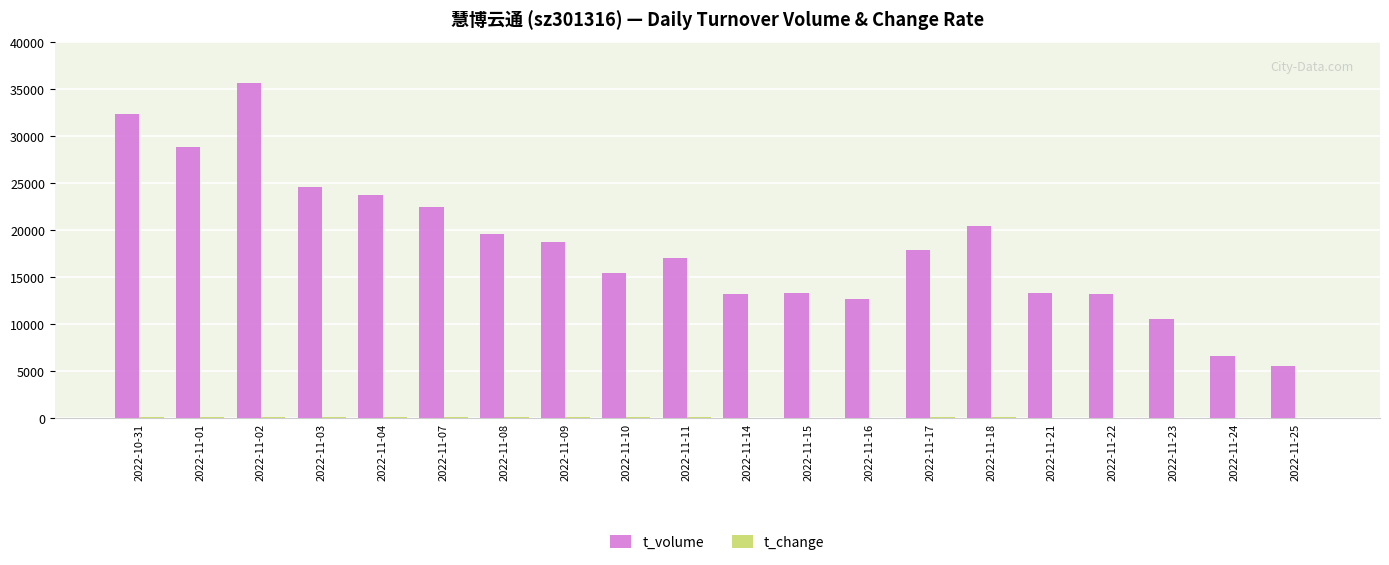

Count the number of data series in this chart.

2